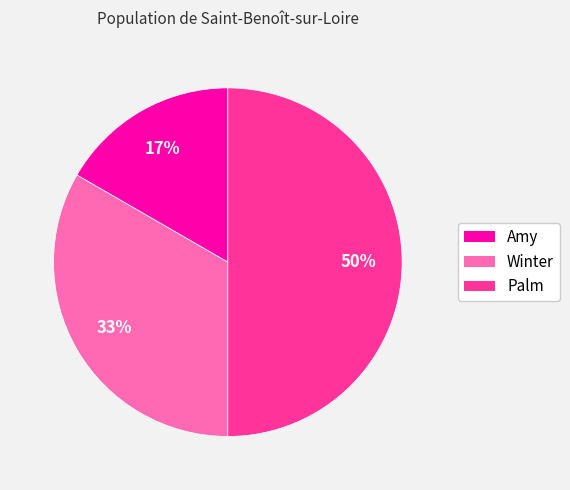

Does Amy represent more than half of the total?

No